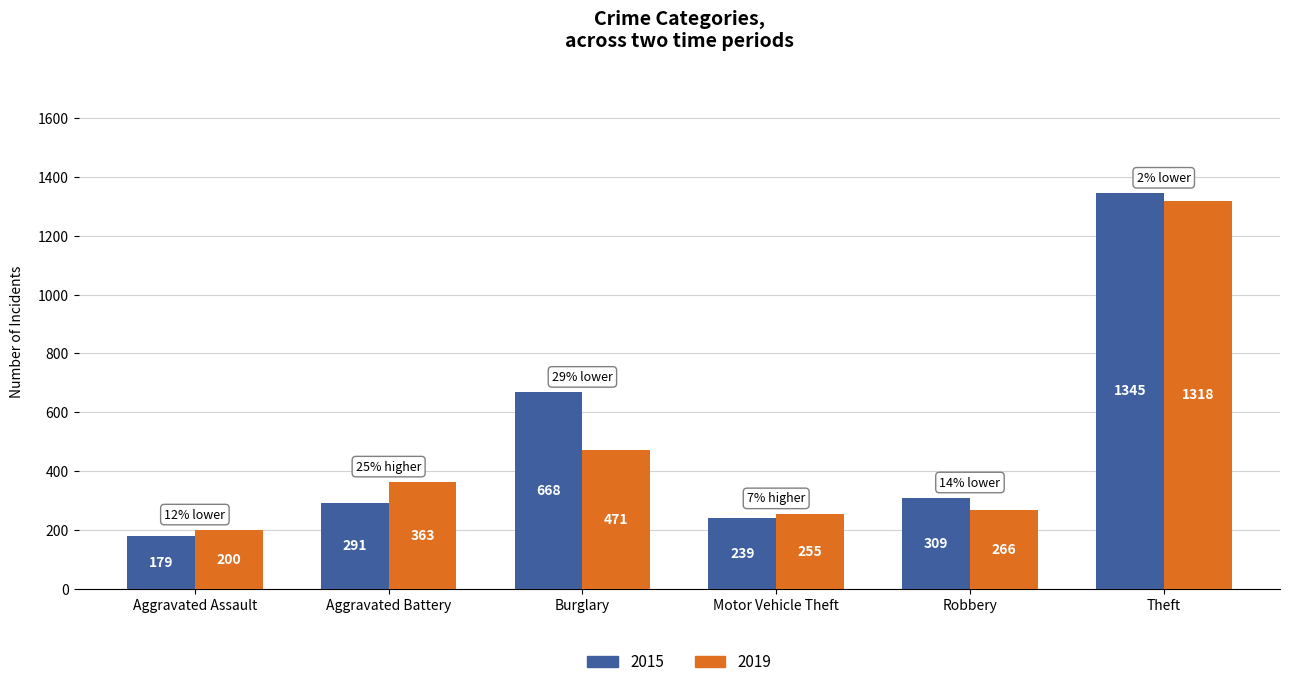

At which category does the chart reach its peak across all series?

Theft